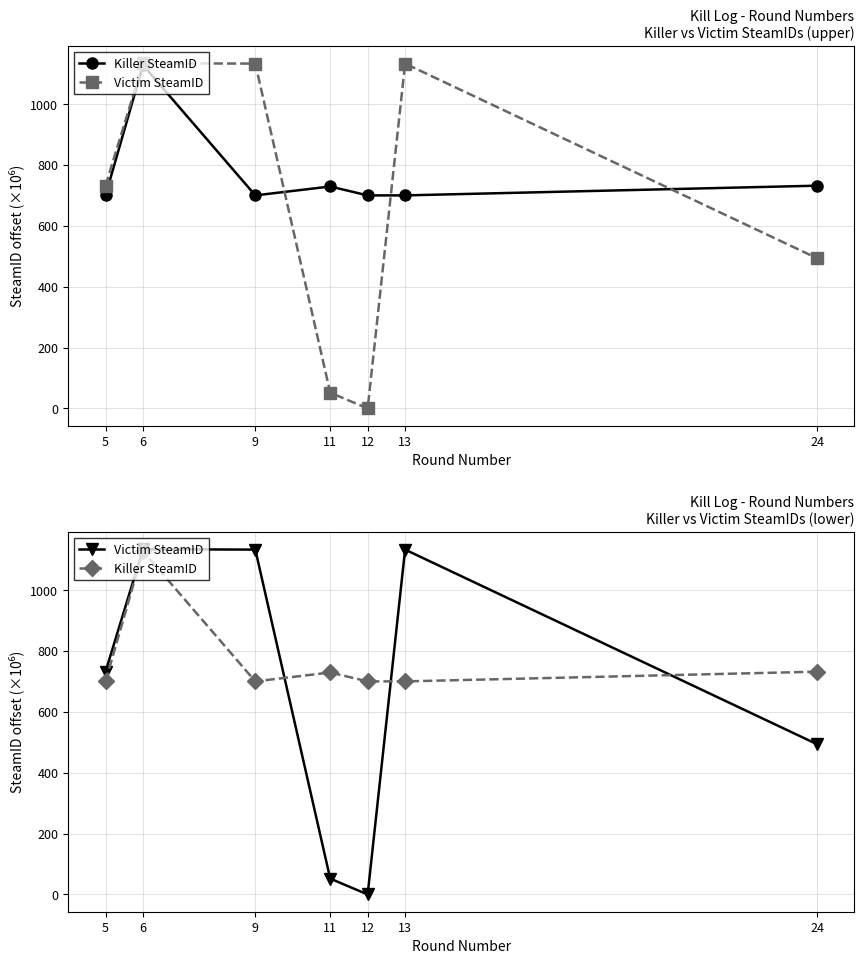

Read the Victim SteamID value at 24.

493.7